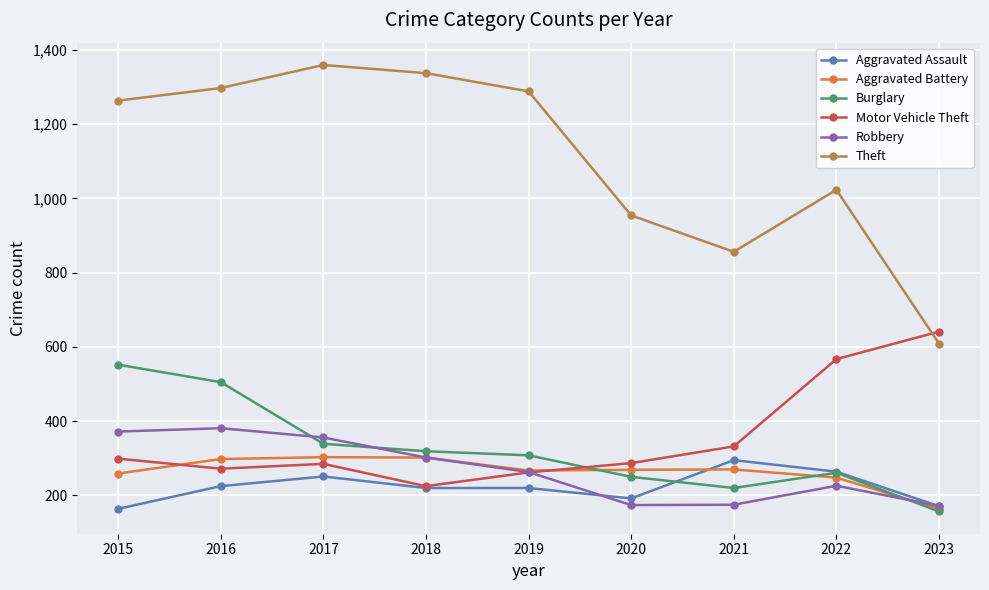

Is it true that Robbery equals 356 at 2017?

True